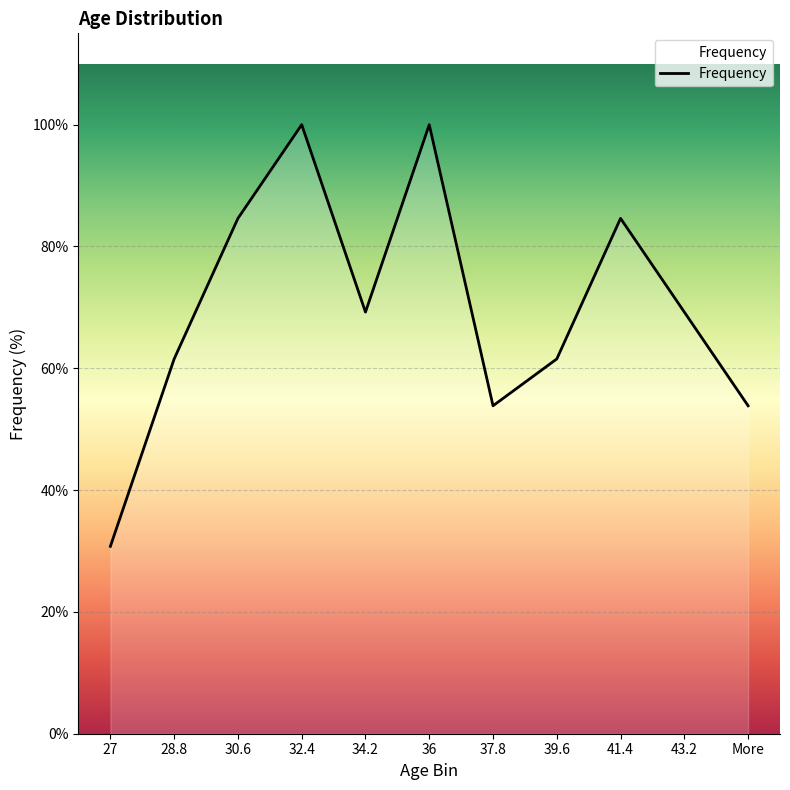

Where does the data first go above 9?

30.6